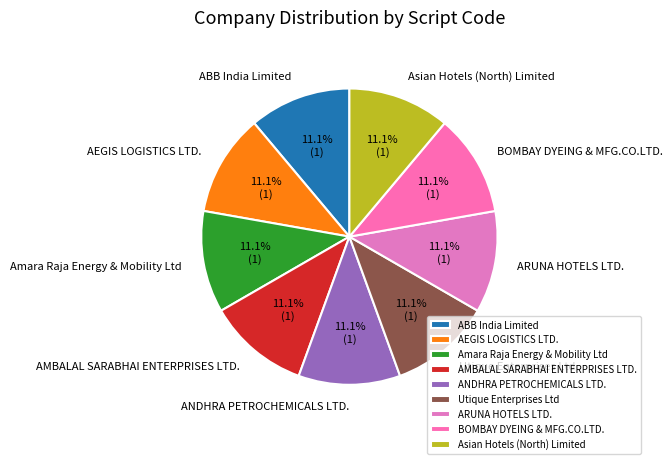

How many slices are in this pie chart?

9